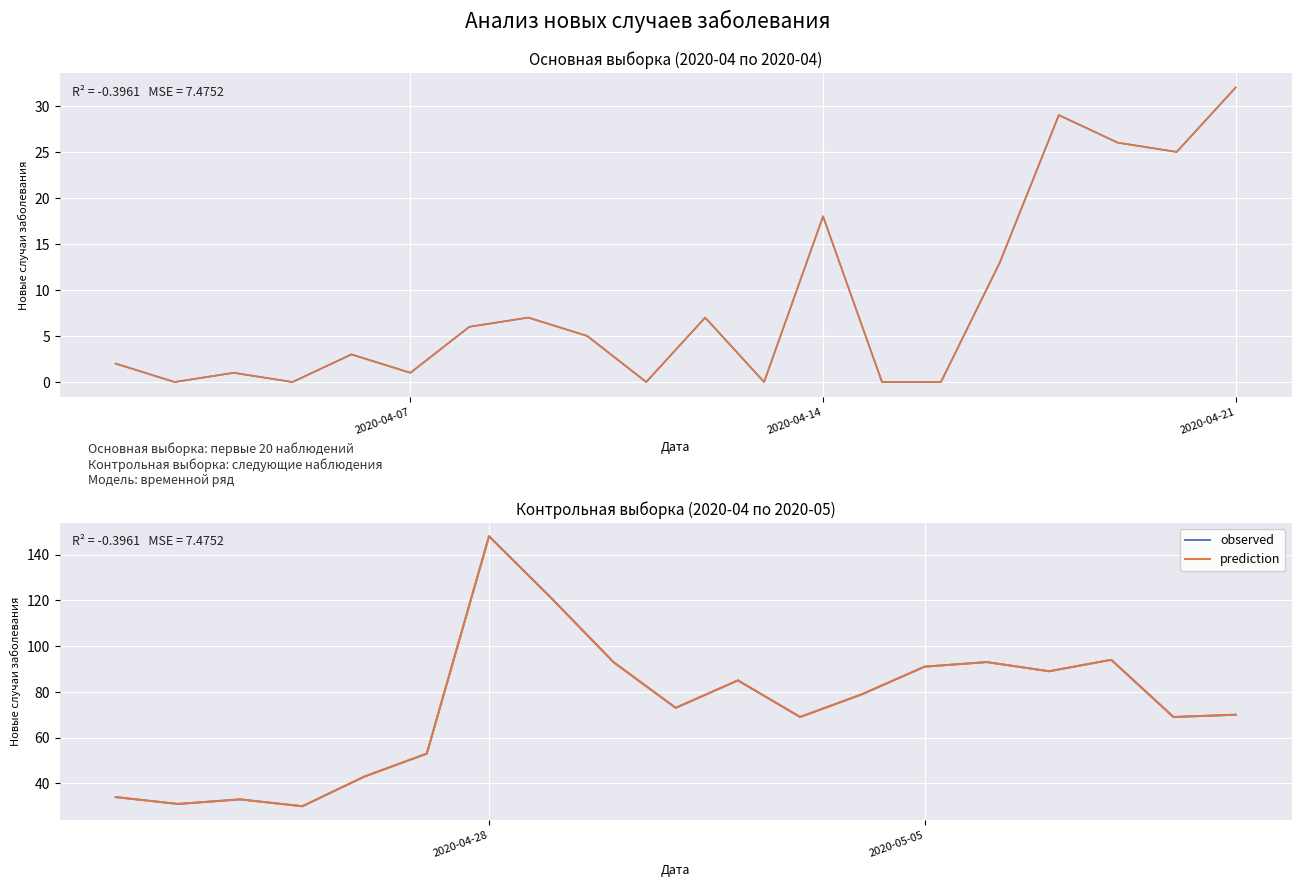

Rank the series by their maximum value, from highest to lowest.

observed, prediction